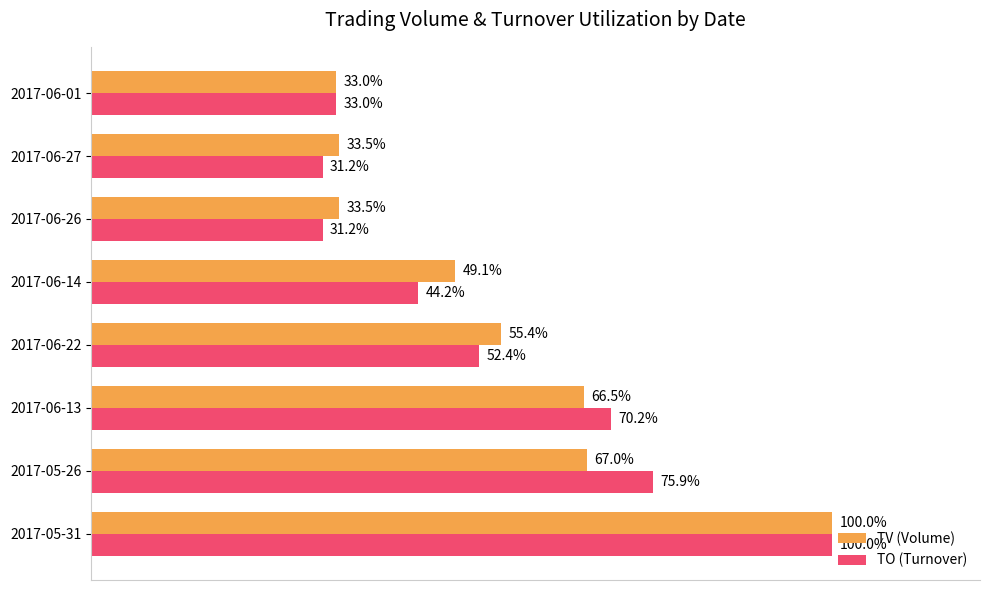

At which category is the sum across all series the highest?

2017-05-31